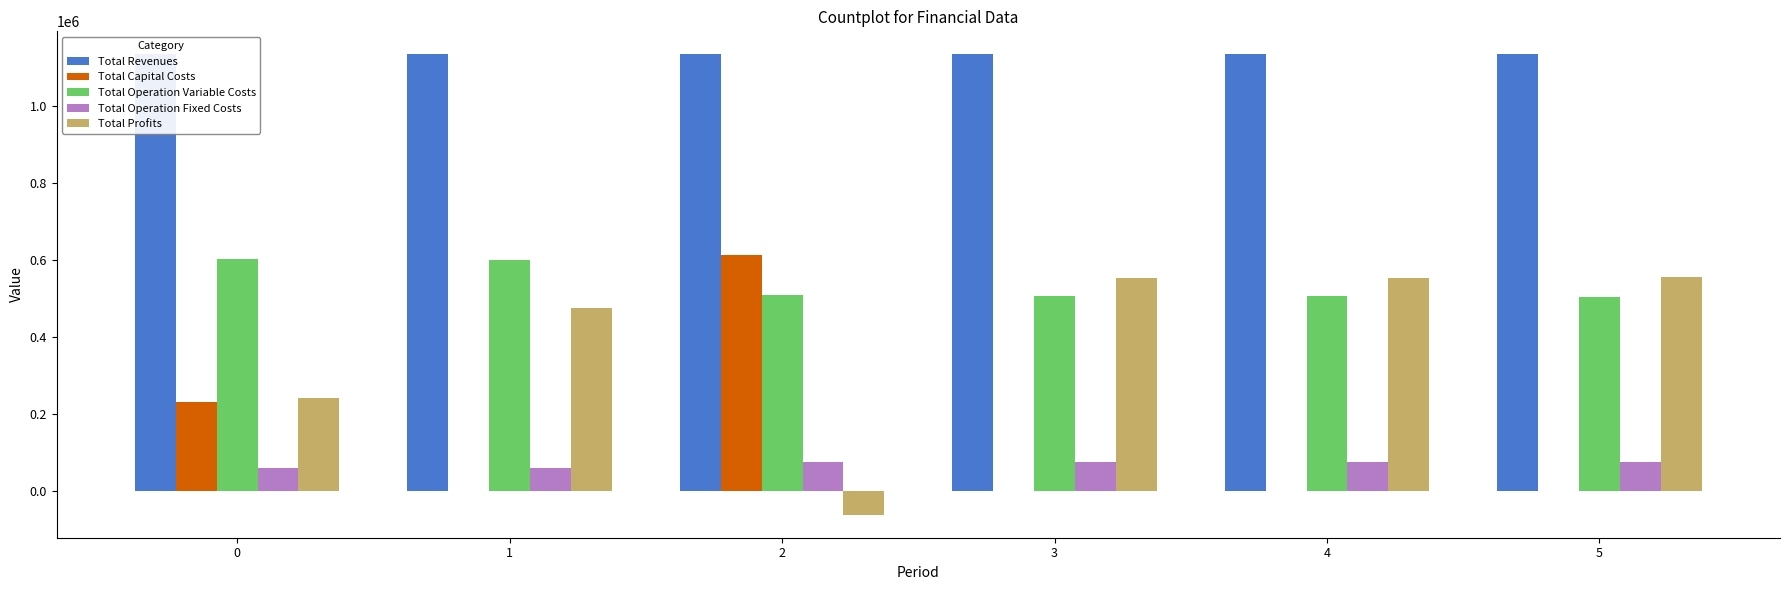

What is the maximum value for Total Operation Fixed Costs?

74642.6